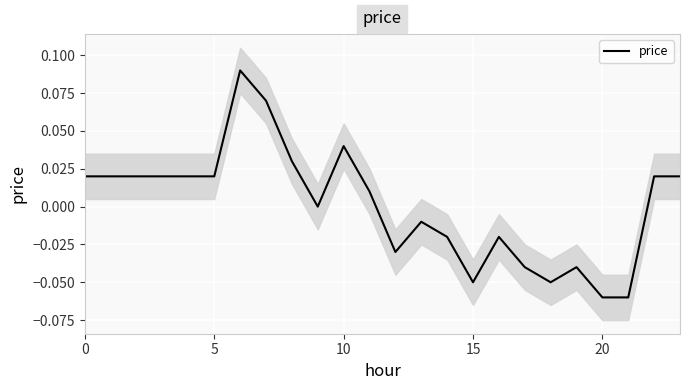

Which has a higher value, 7 or 10?

7